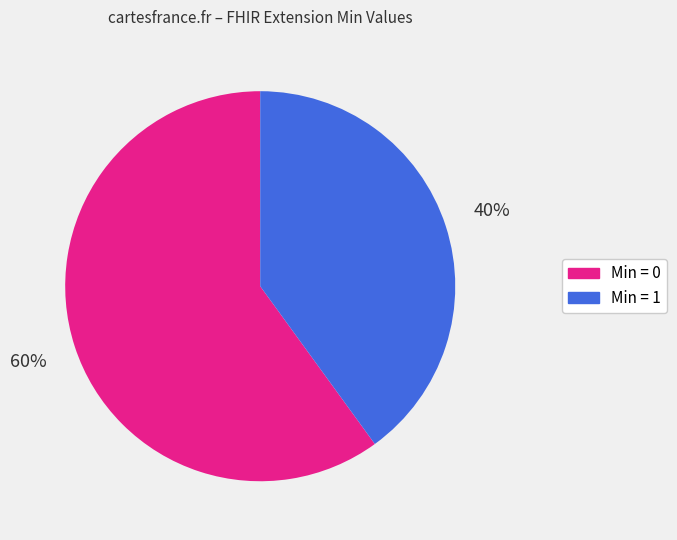

Is there any slice that represents more than half of the pie?

Yes